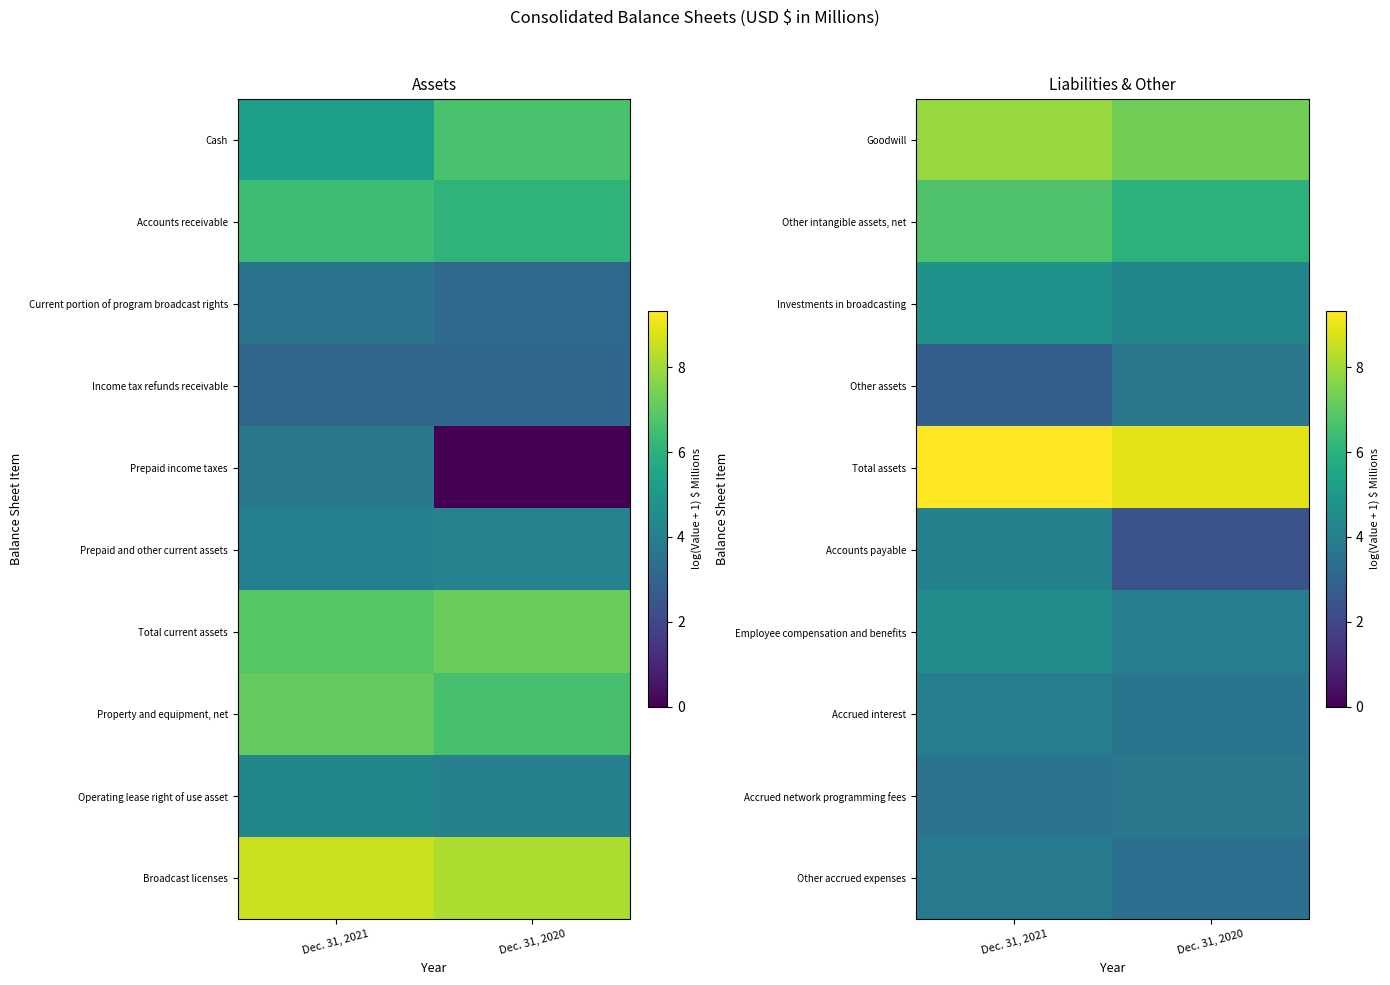

Count the Total assets values in the range 8 to 9.

1